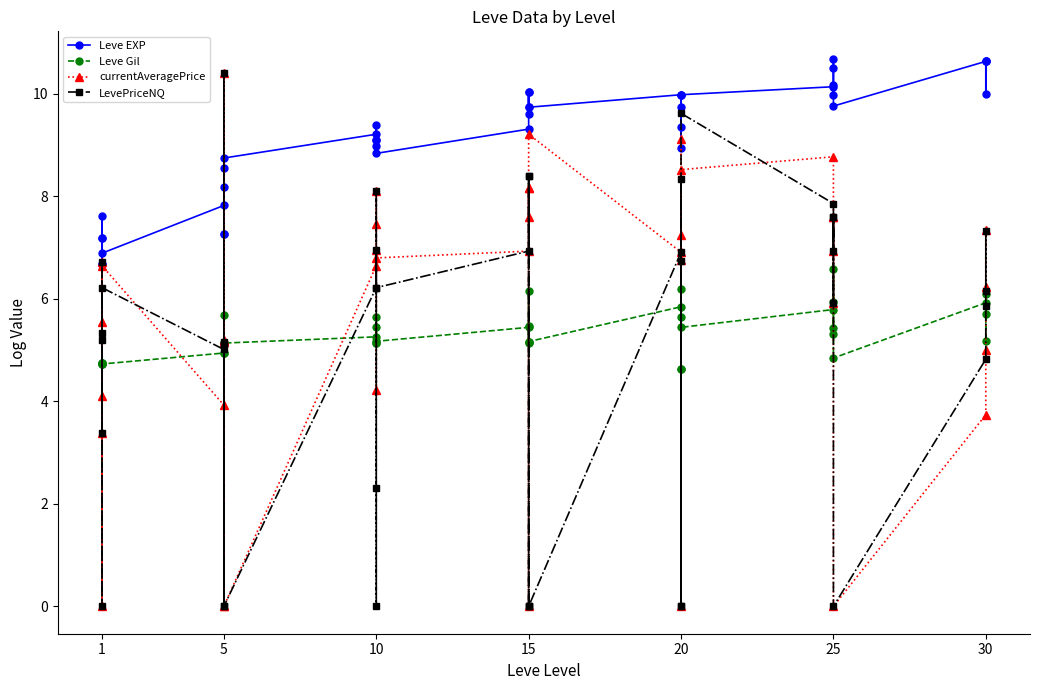

At which category does Leve EXP reach its first local valley?

1